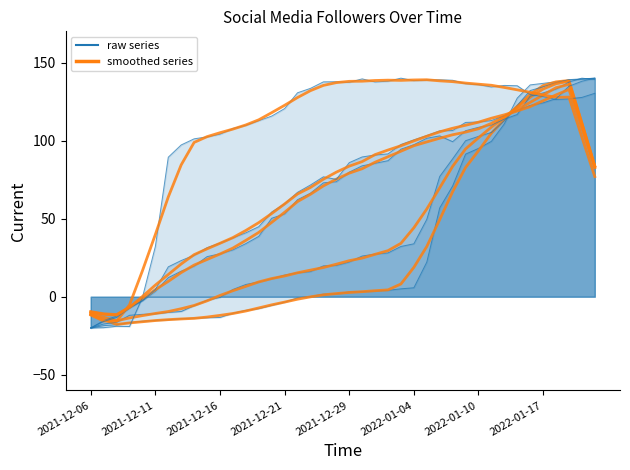

What position from the left is 31?

32